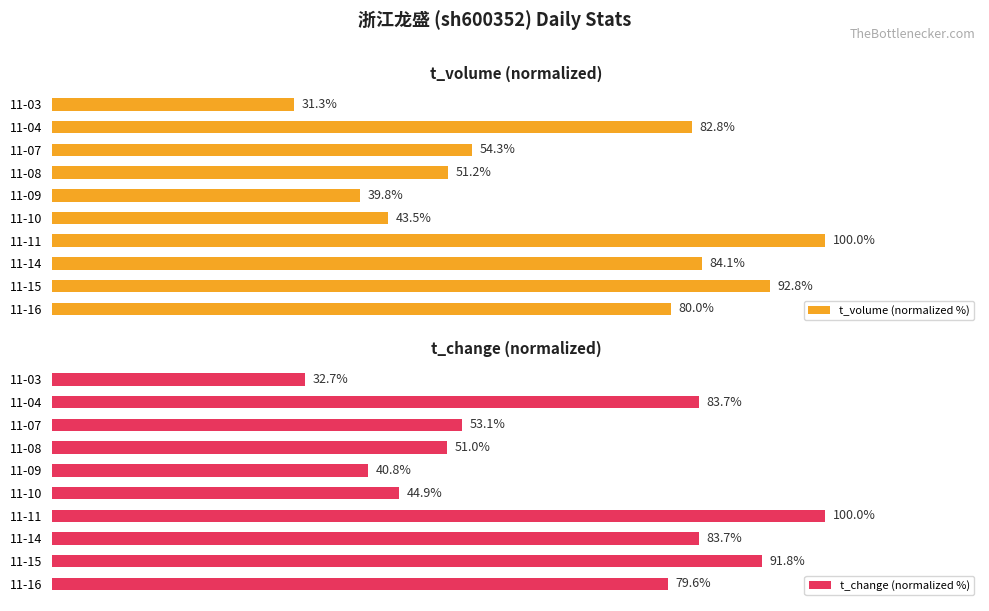

Which category has the highest value in the t_volume (normalized %) series?

11-11